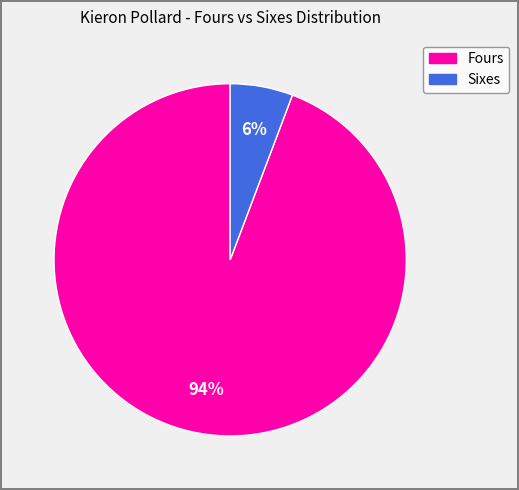

Is there any slice that represents more than half of the pie?

Yes